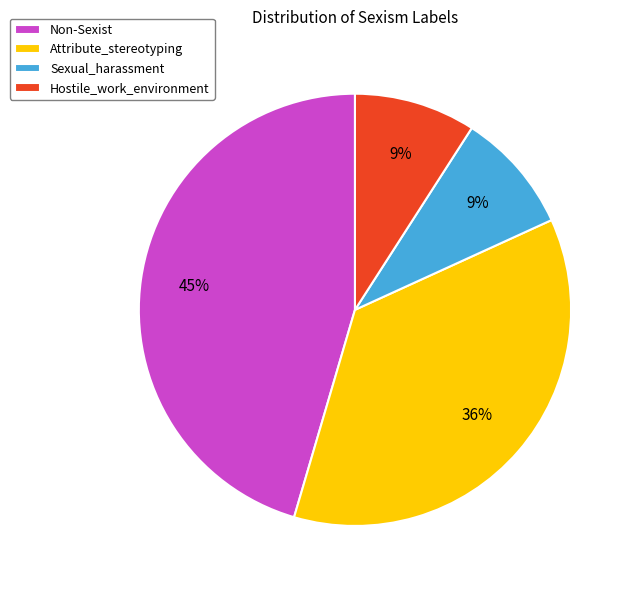

How many slices are in this pie chart?

4